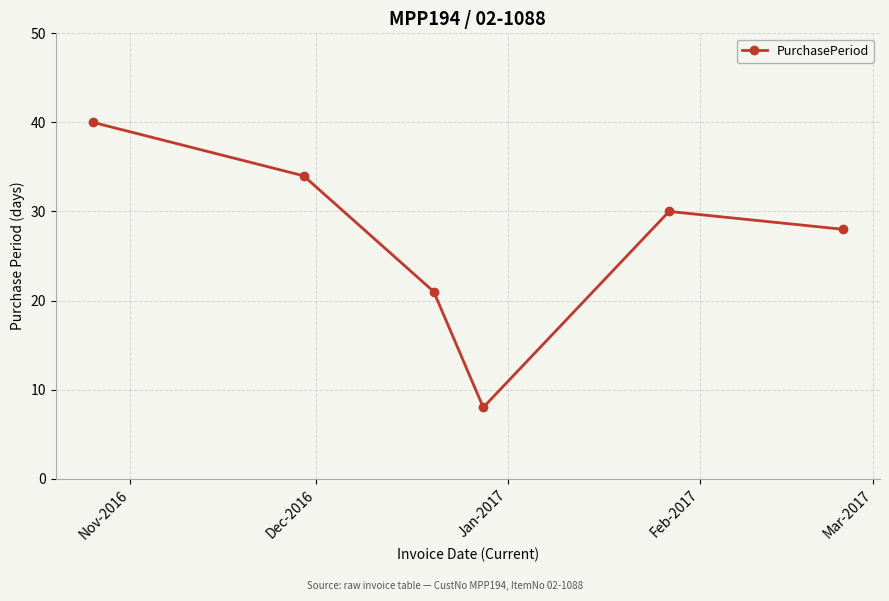

Reading right to left, transcribe all the data shown in this chart.

28	30	8	21	34	40